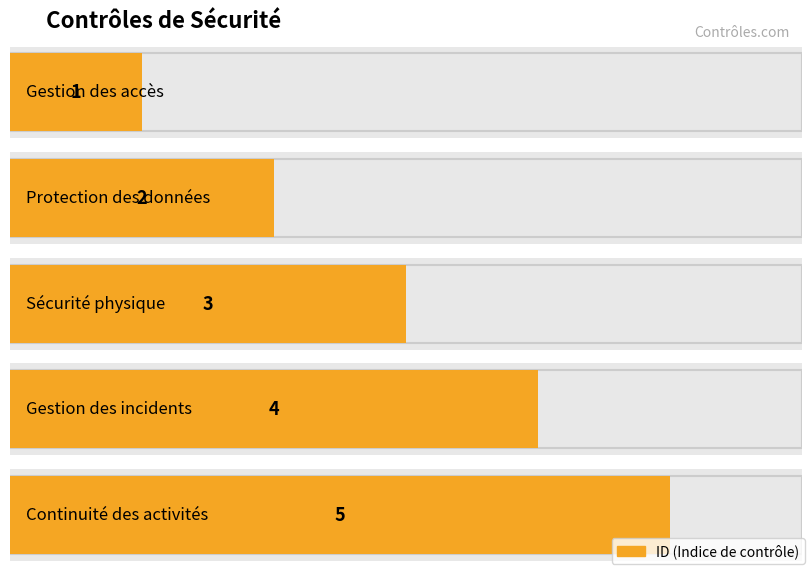

How many data points does each series have?

5